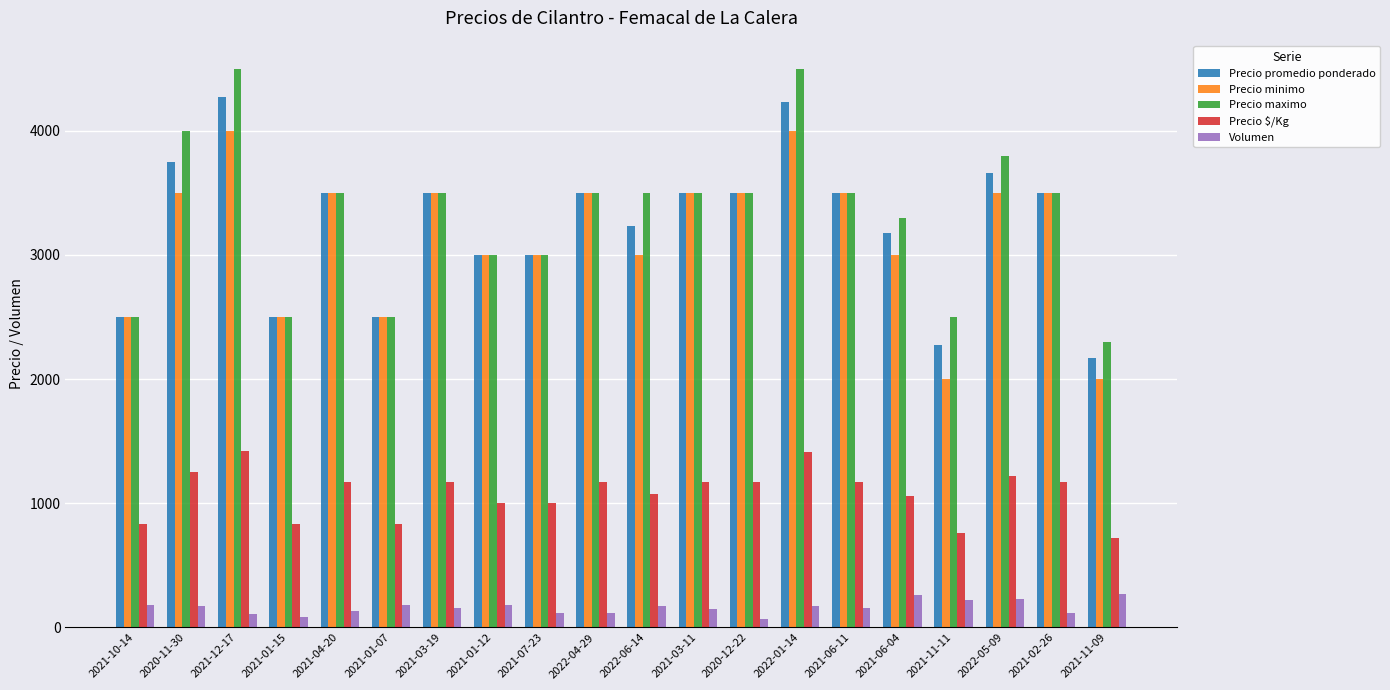

What is the label of the 13th bar from the left?

2020-12-22